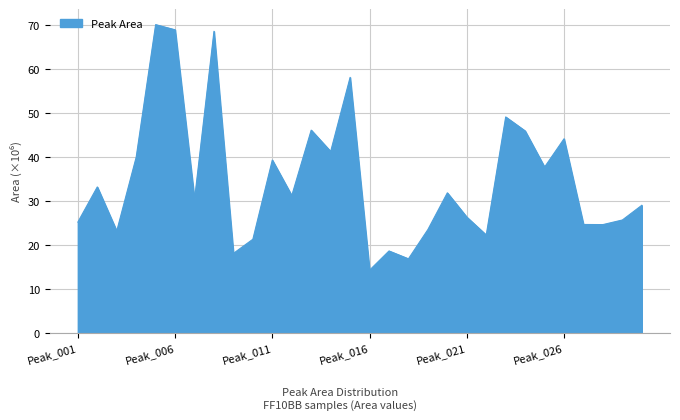

What is the maximum value shown in the chart?

70.1